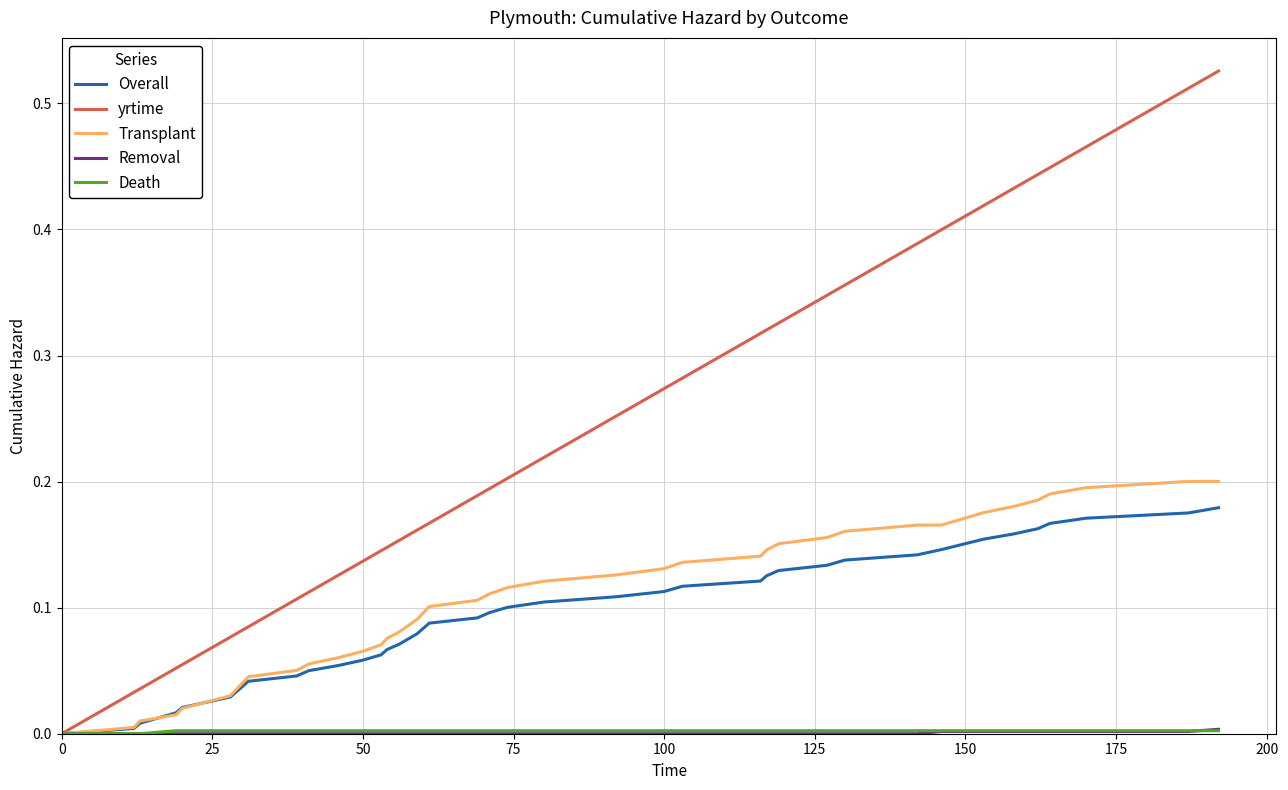

Which series has the widest spread of values?

yrtime